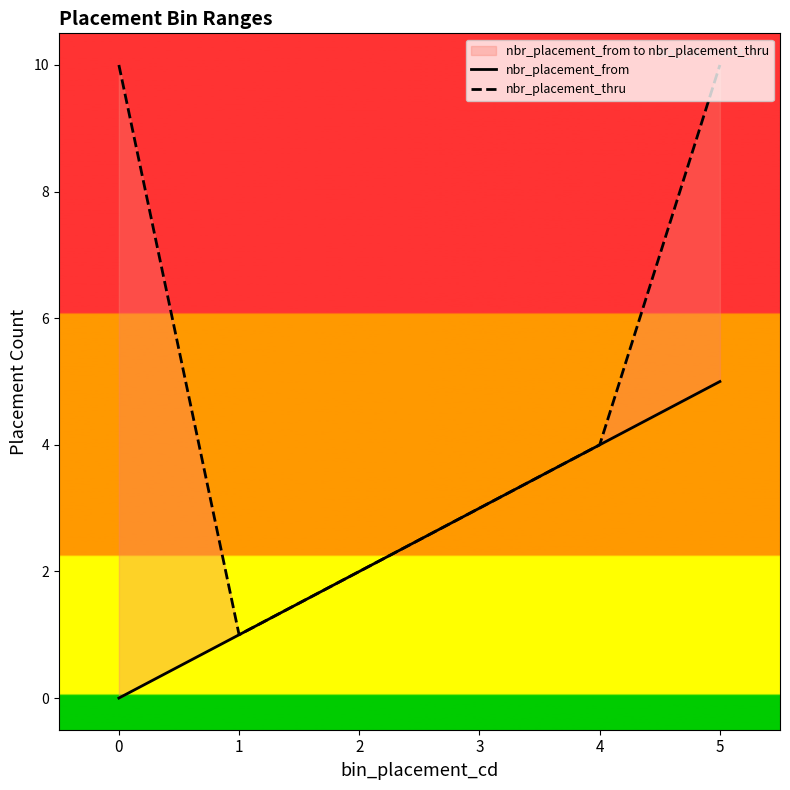

At how many categories does at least one series exceed 9?

2